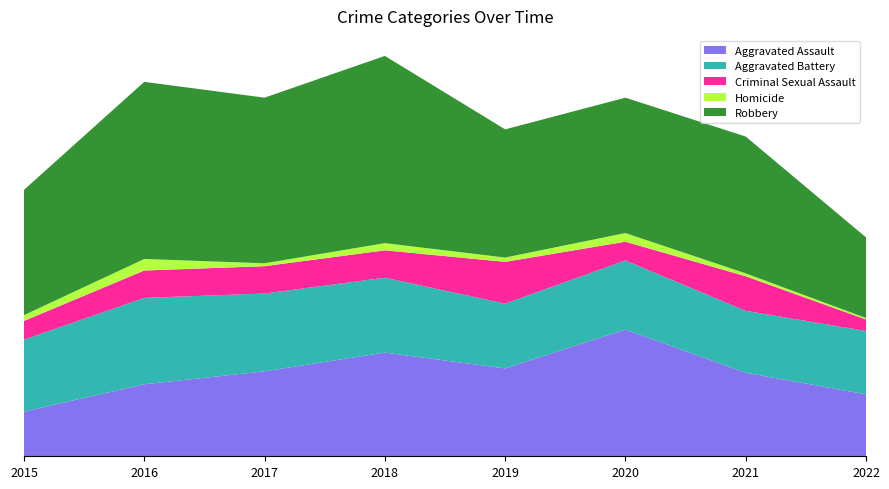

Reading right to left, transcribe all the data shown in this chart.

Aggravated Assault: 43	58	88	61	72	59	50	31
Aggravated Battery: 44	43	48	45	52	54	60	50
Criminal Sexual Assault: 8	24	13	29	19	19	19	13
Homicide: 1	2	6	3	5	2	8	4
Robbery: 56	95	94	89	130	115	123	87